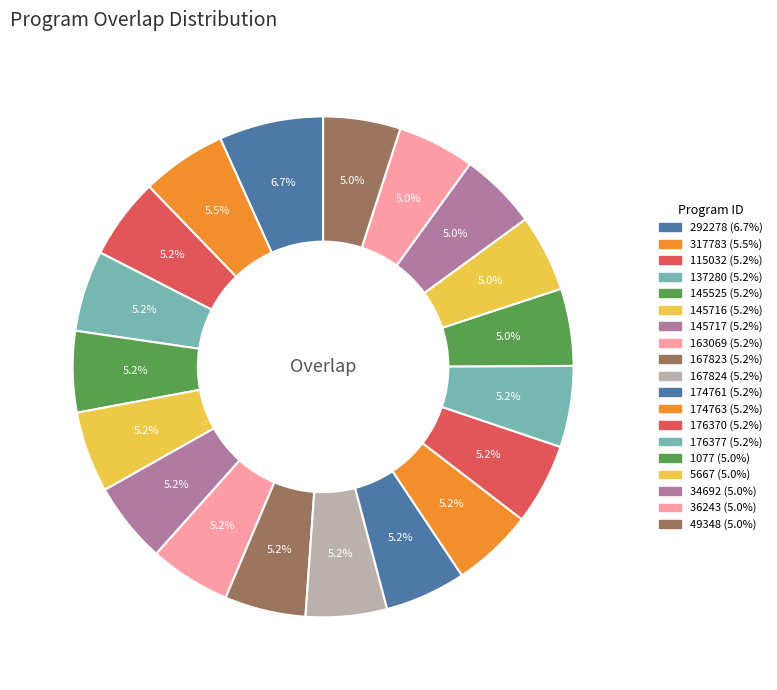

True or false: 163069 accounts for 5% of the total.

True